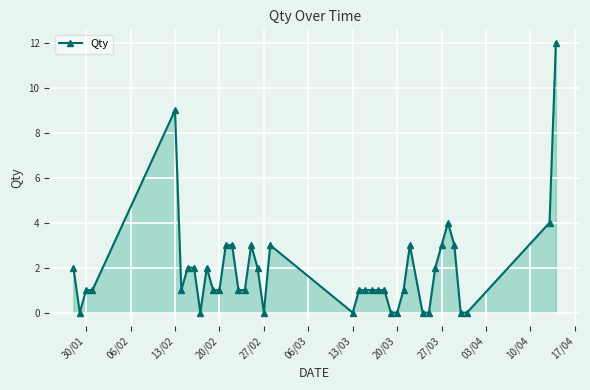

How many series are shown in this chart?

1